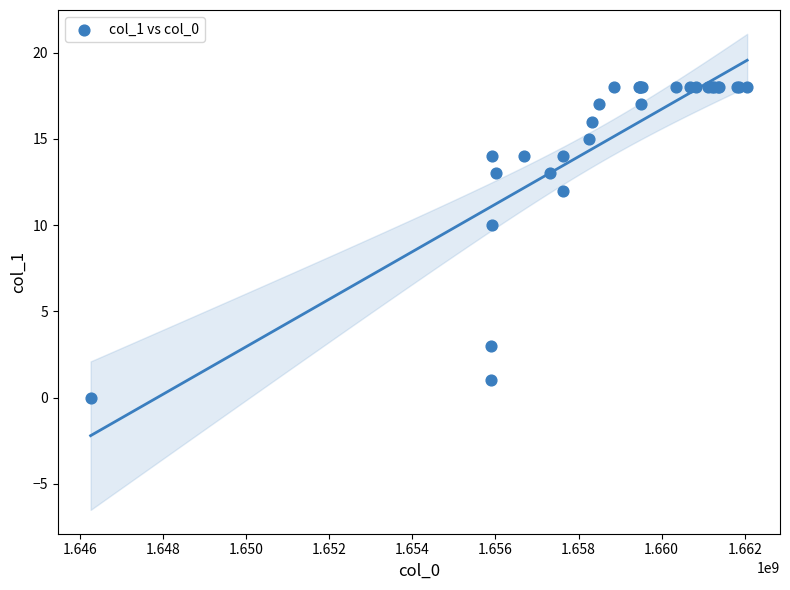

What Y value in the scatter plot is closest to 9?

10